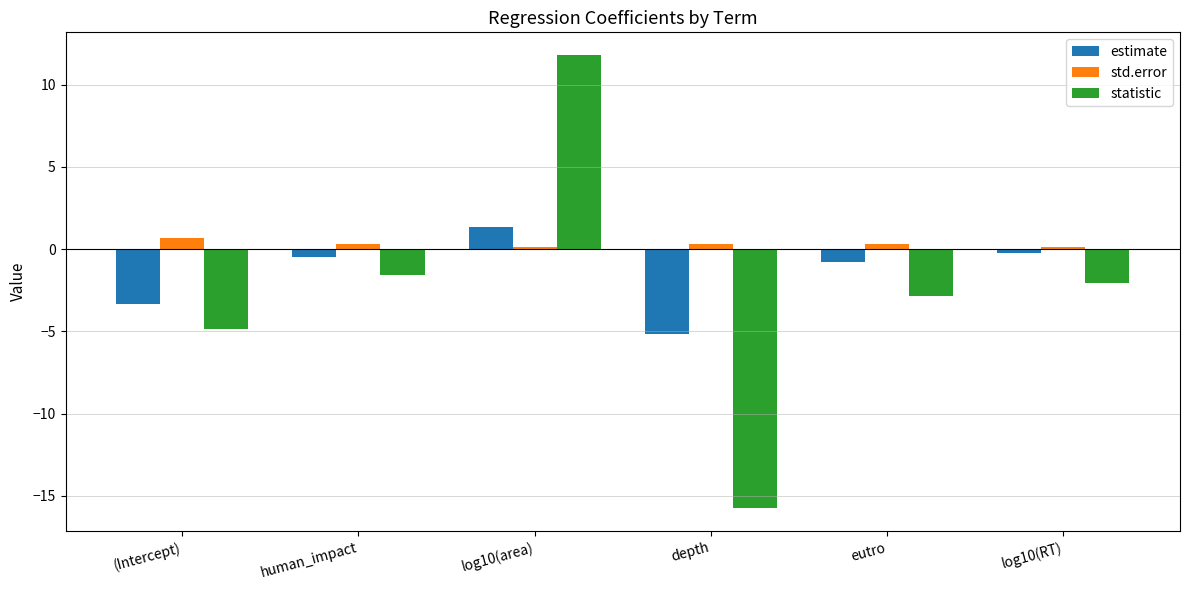

At which category does the chart reach its minimum across all series?

depth